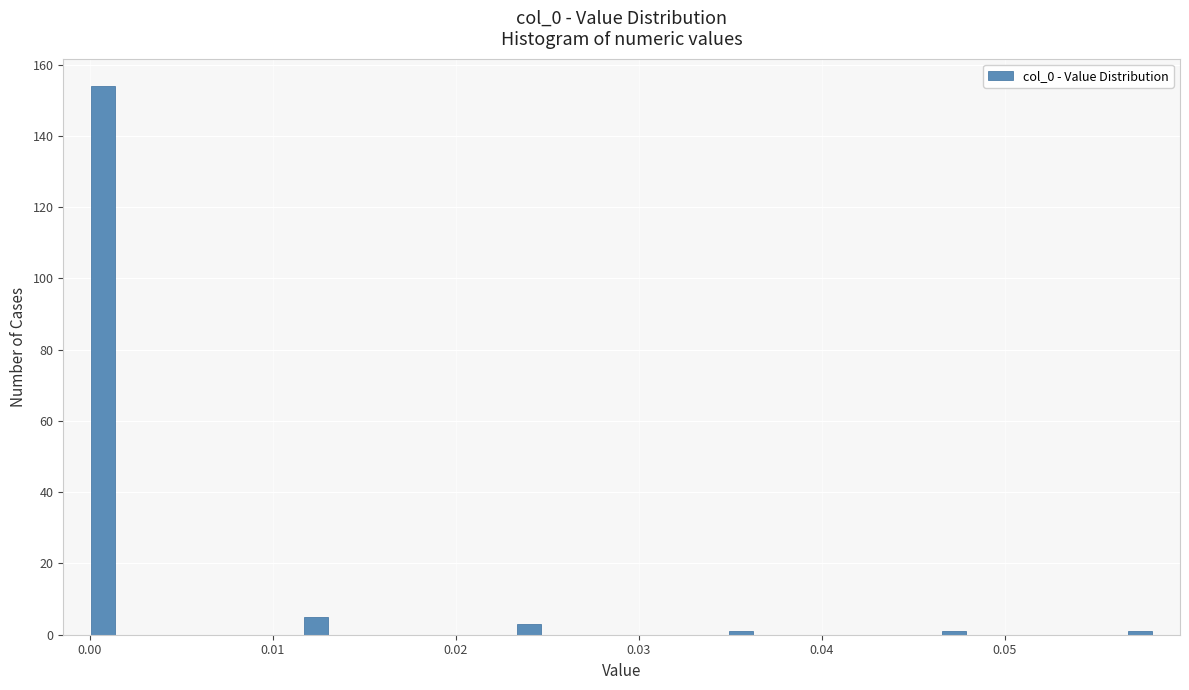

Read against the x-axis, roughly where is the centre of the tallest bar?

0.001